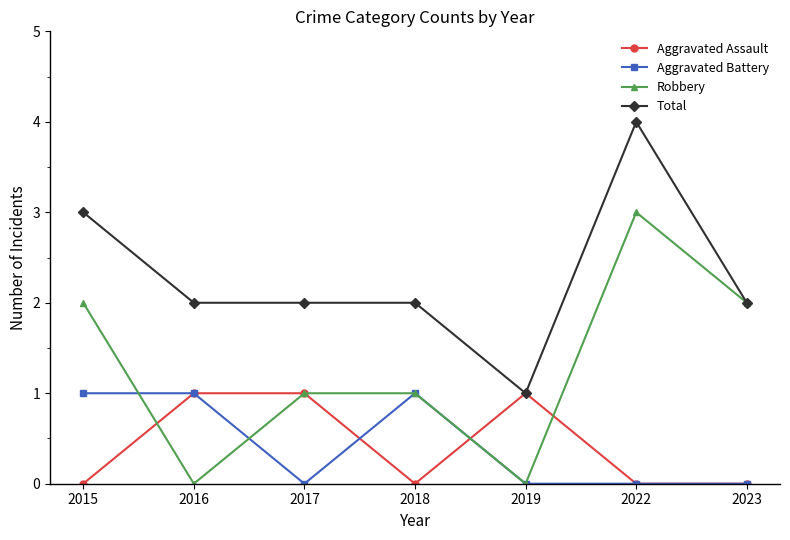

Is the value of Total at 2016 greater than the value of Aggravated Assault at 2019?

Yes